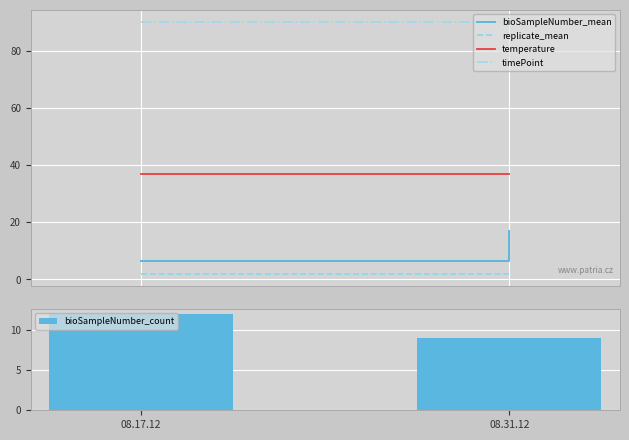

What is the smallest value displayed?

9